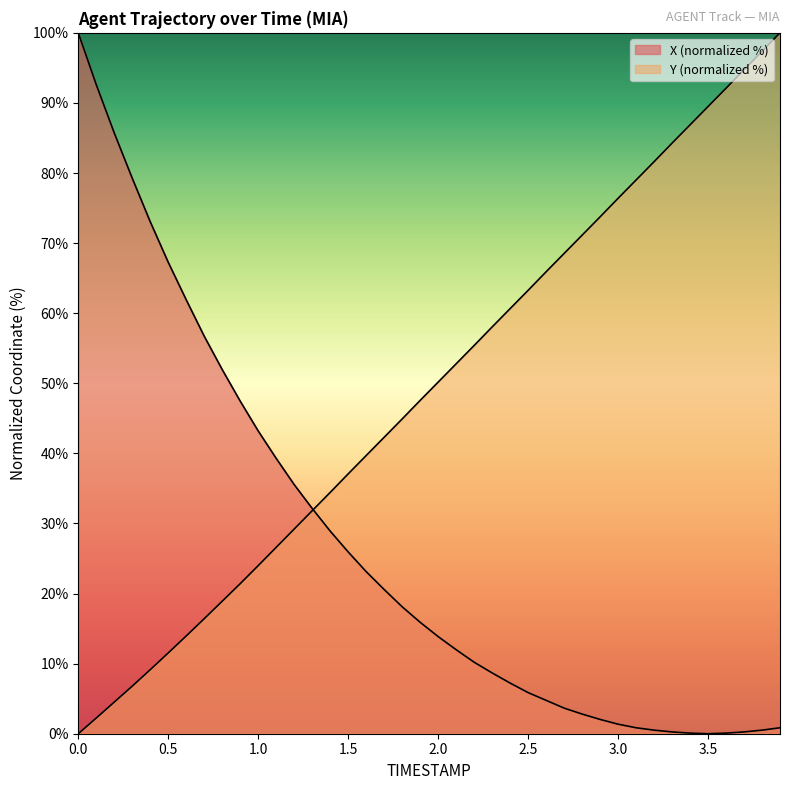

What are all the series names shown in the legend?

X, Y